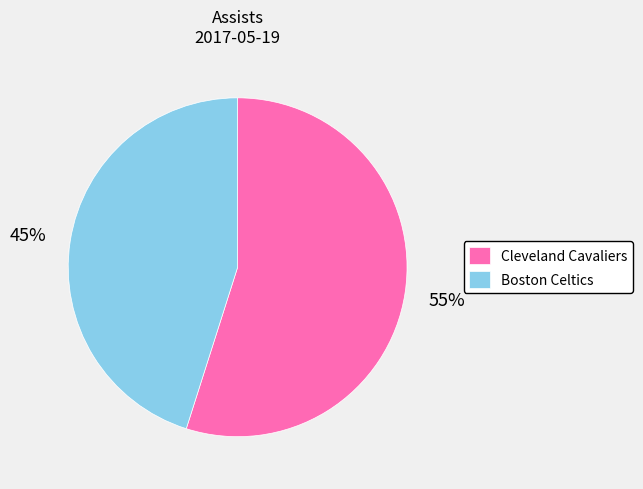

Combined, do Team.CLEVELAND_CAVALIERS and Team.BOSTON_CELTICS account for over 50%?

Yes